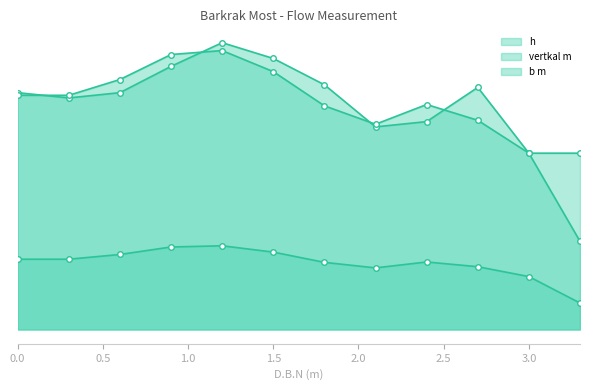

The value of vertkal m at 0 is 0.2. True or false?

False